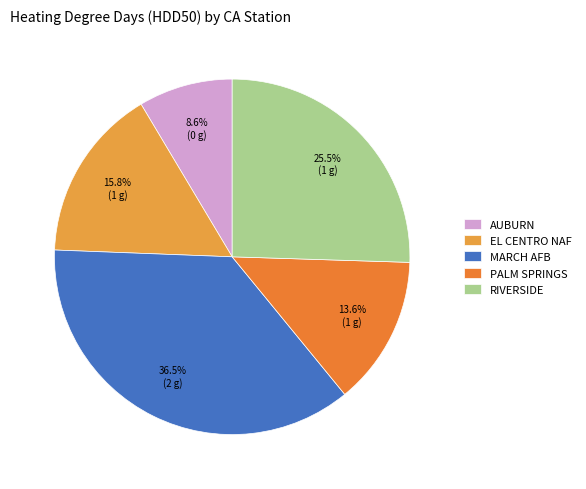

What percentage do PALM SPRINGS and RIVERSIDE together represent?

39.1%